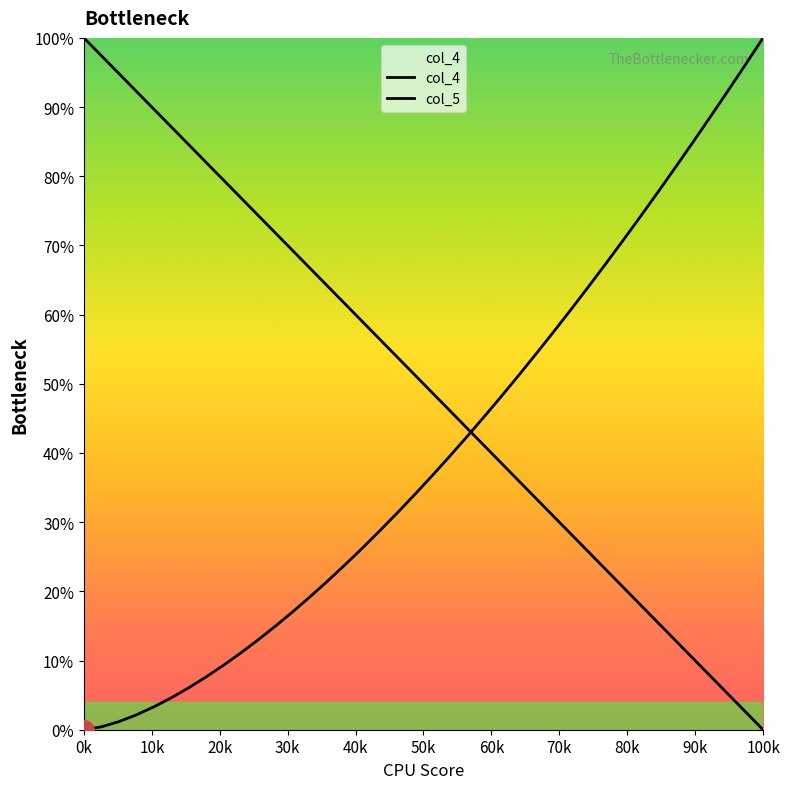

Rank the series by their maximum value, from lowest to highest.

col_4, col_5